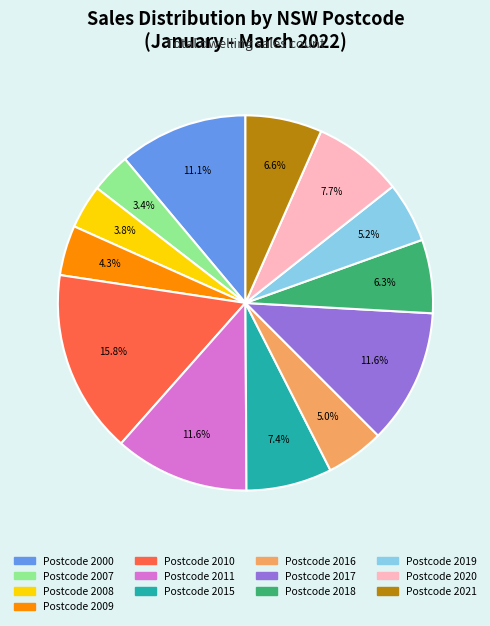

Count the number of slices in the pie.

13